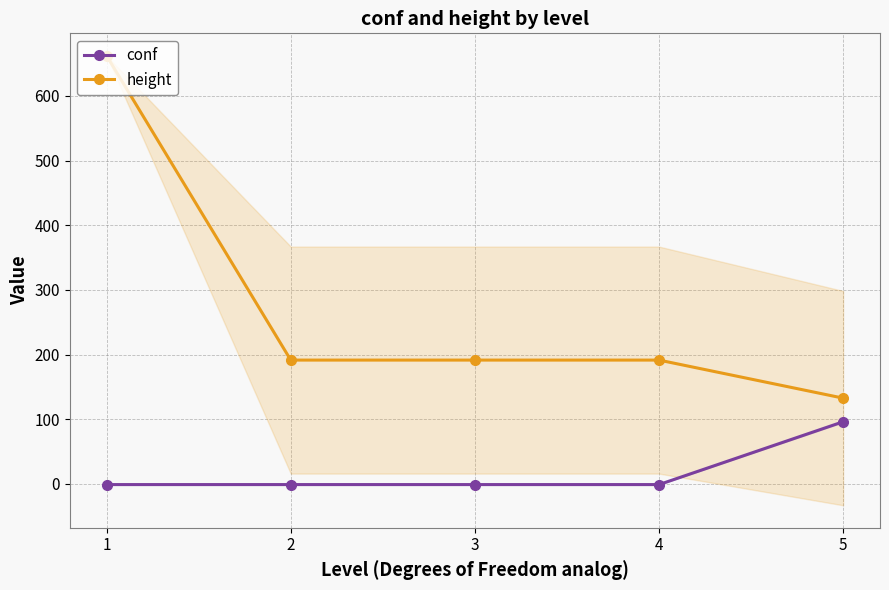

What is the difference between the highest and lowest values at 2?

192.5